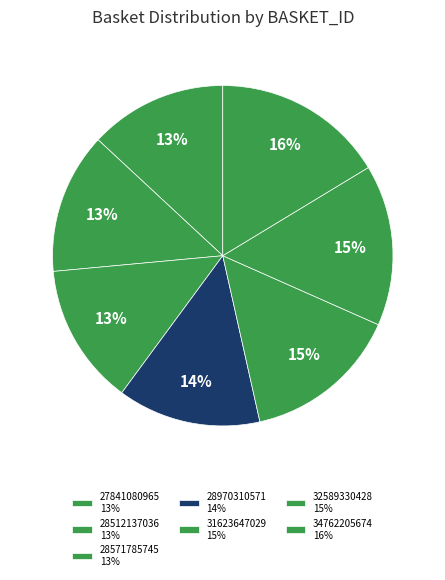

Combined, do 34762205674 and 28512137036 account for over 50%?

No